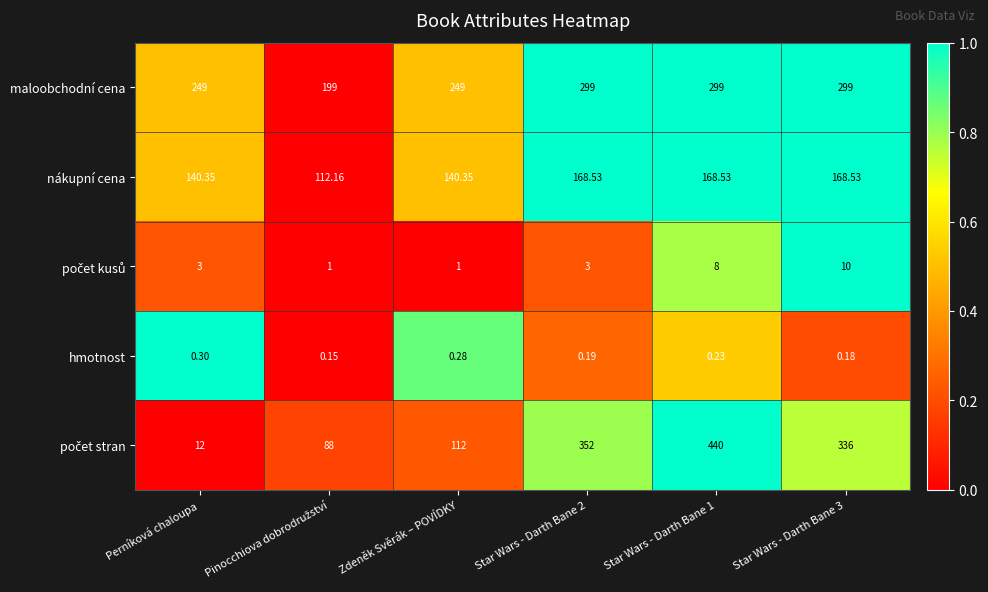

At which category does the chart reach its peak across all series?

Star Wars - Darth Bane 1